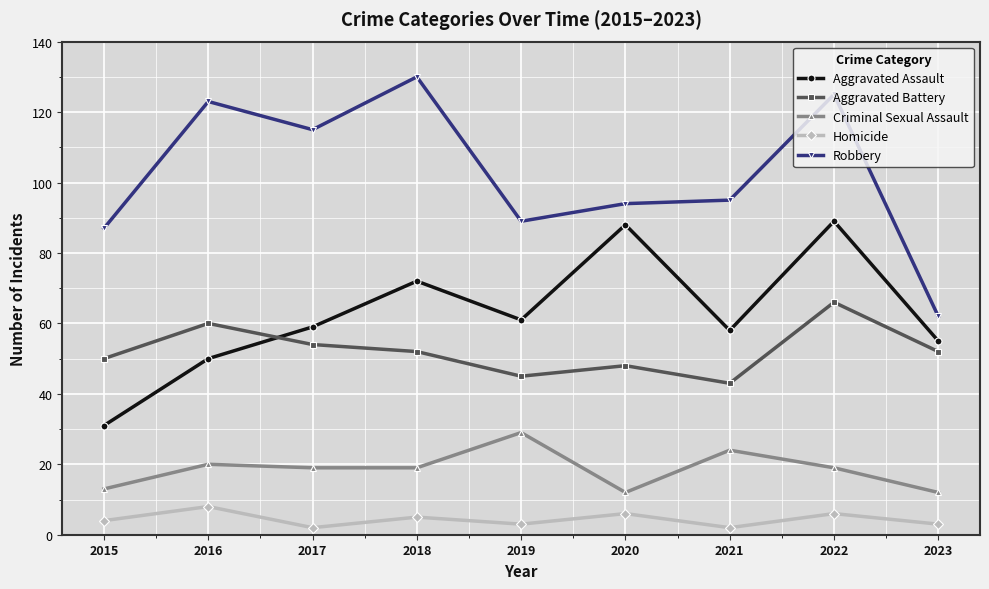

What is the greatest value displayed?

130